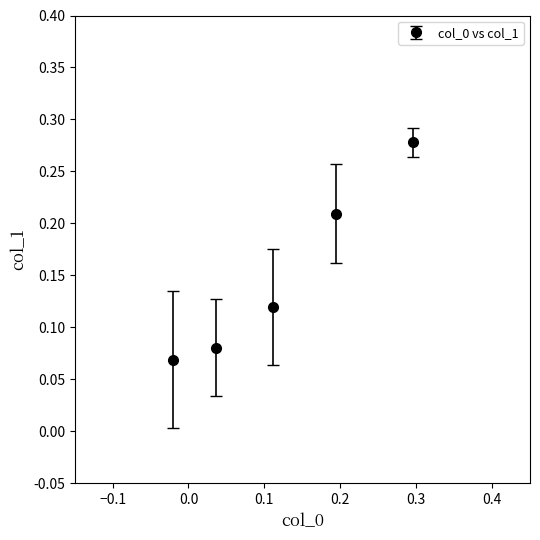

Count the values in the range 0 to 1.

5